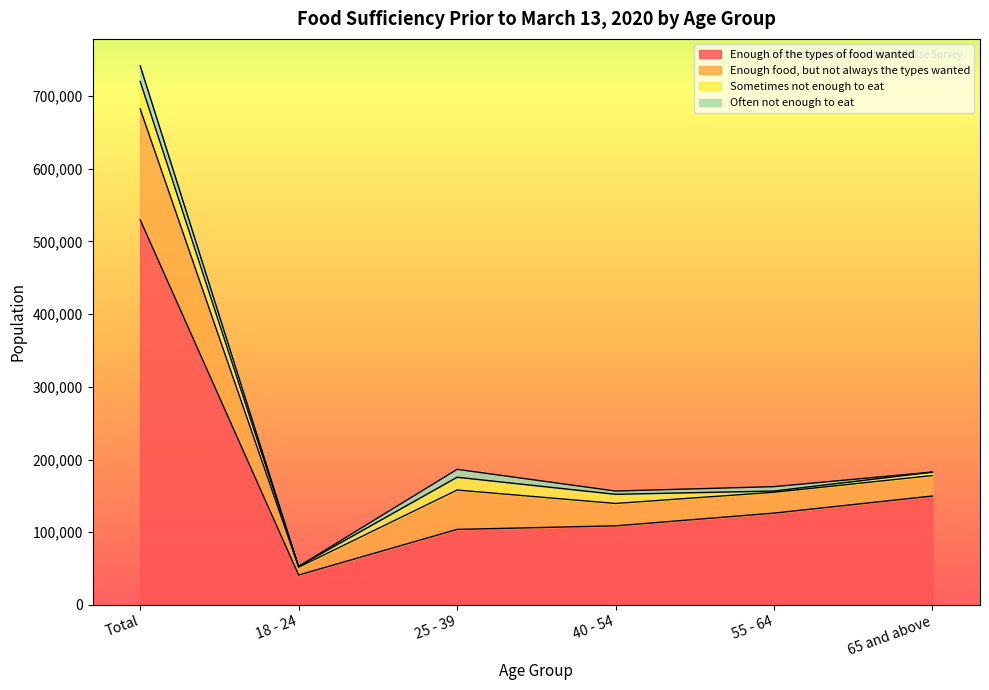

What is the highest value of the Enough of the types of food wanted series?

529763